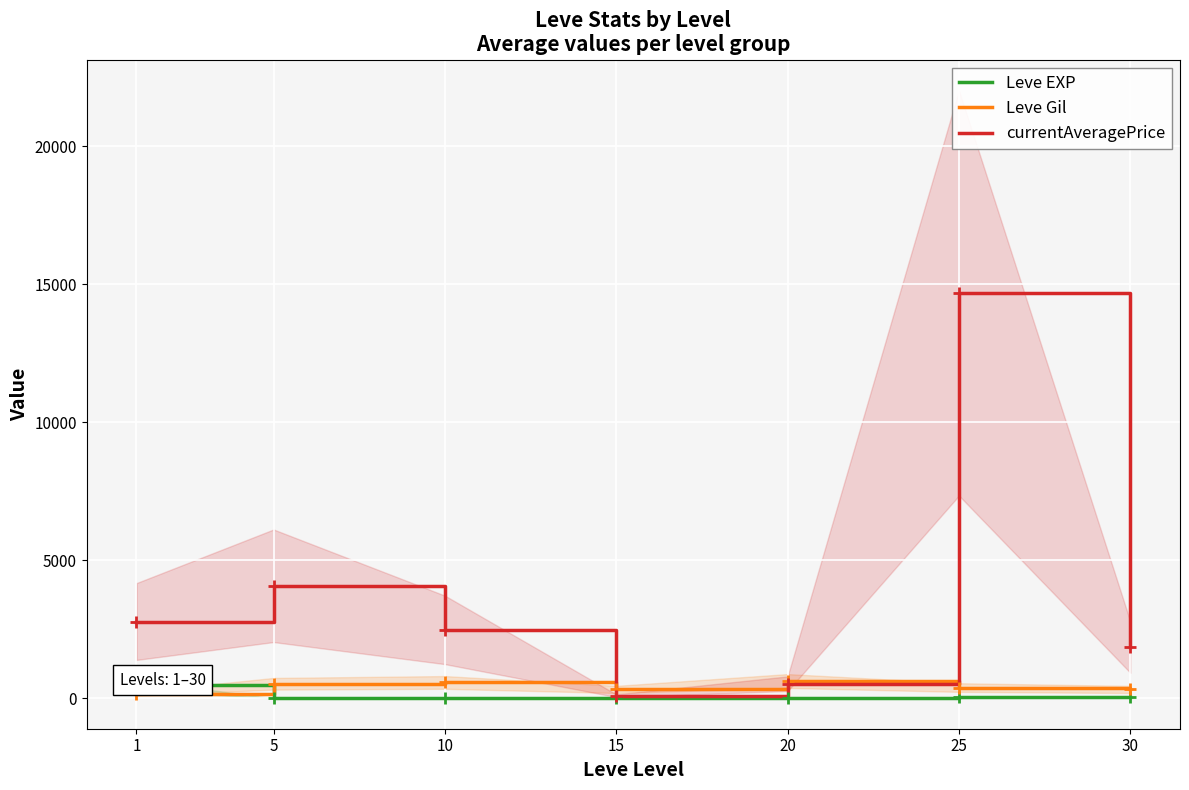

True or false: Leve Gil has more than 0 points higher than both neighbors.

True